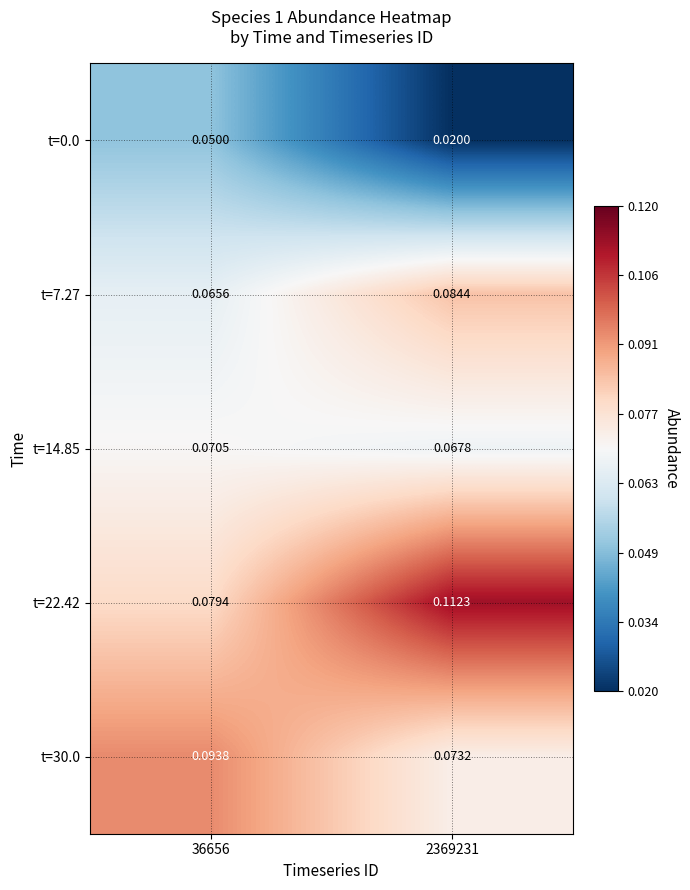

Count the number of data series in this chart.

5